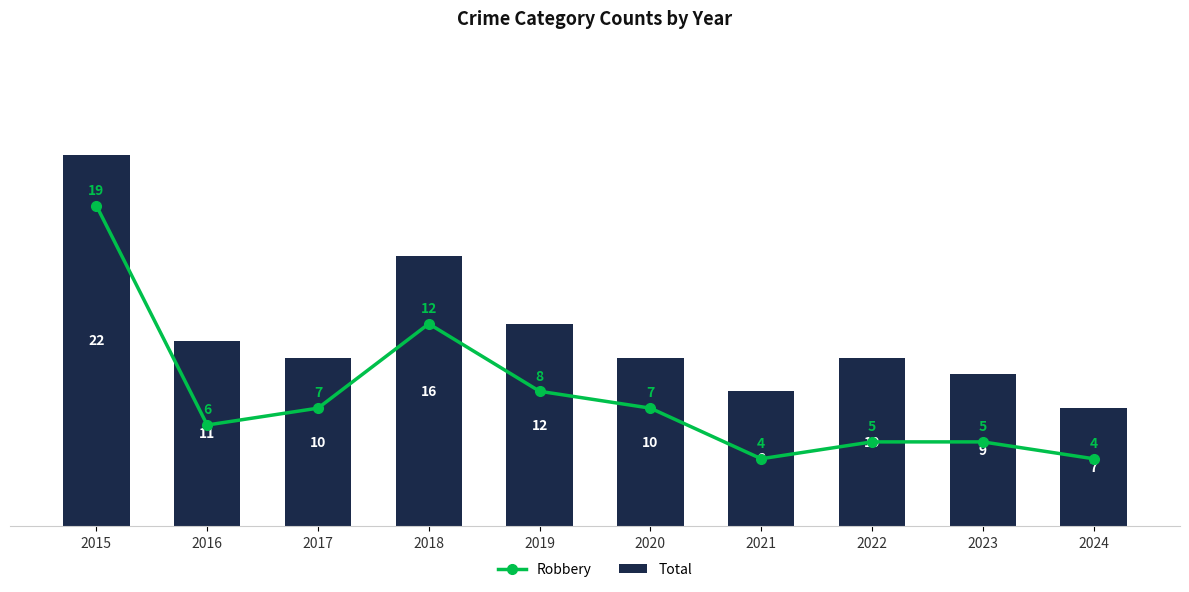

Read the Total value at 2018, to the nearest 5.

15